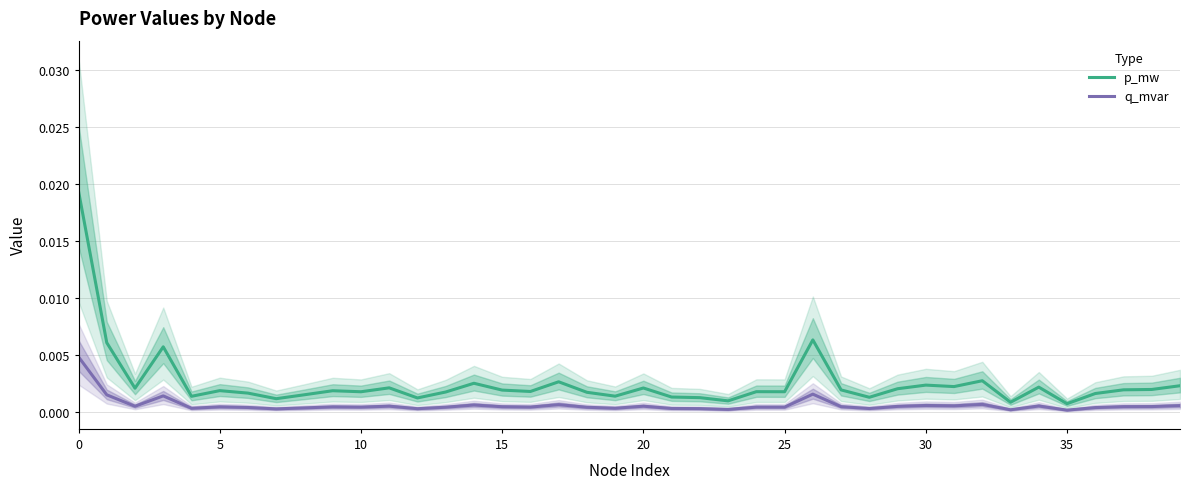

True or false: q_mvar and p_mw cross at least once.

False